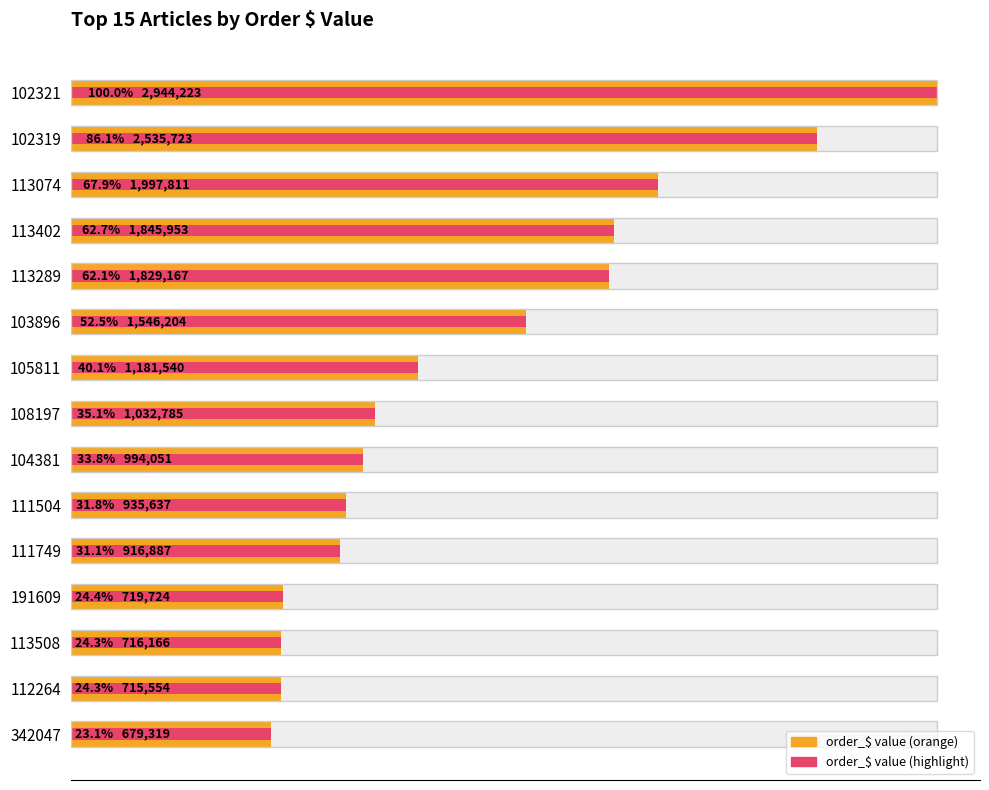

How many groups of bars are there?

15